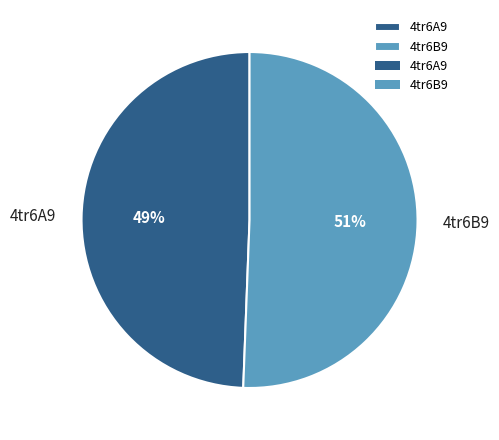

To the nearest percent, what is the average slice percentage?

50%